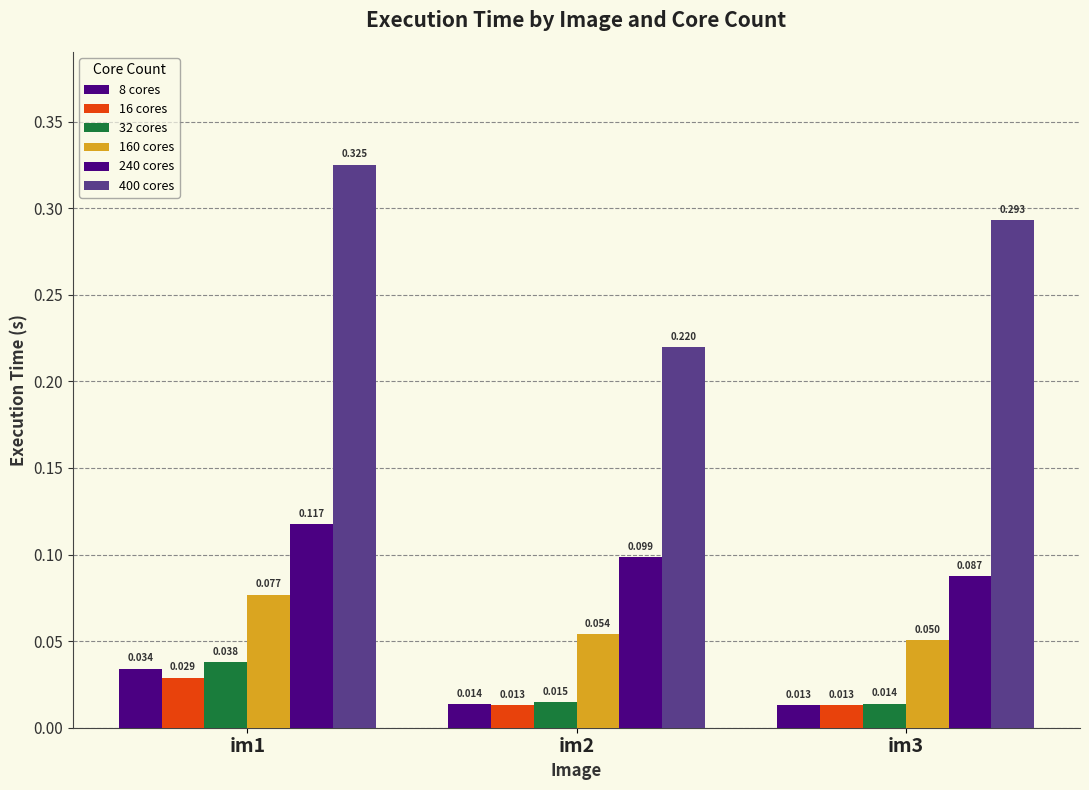

How many bars are there in each group?

6